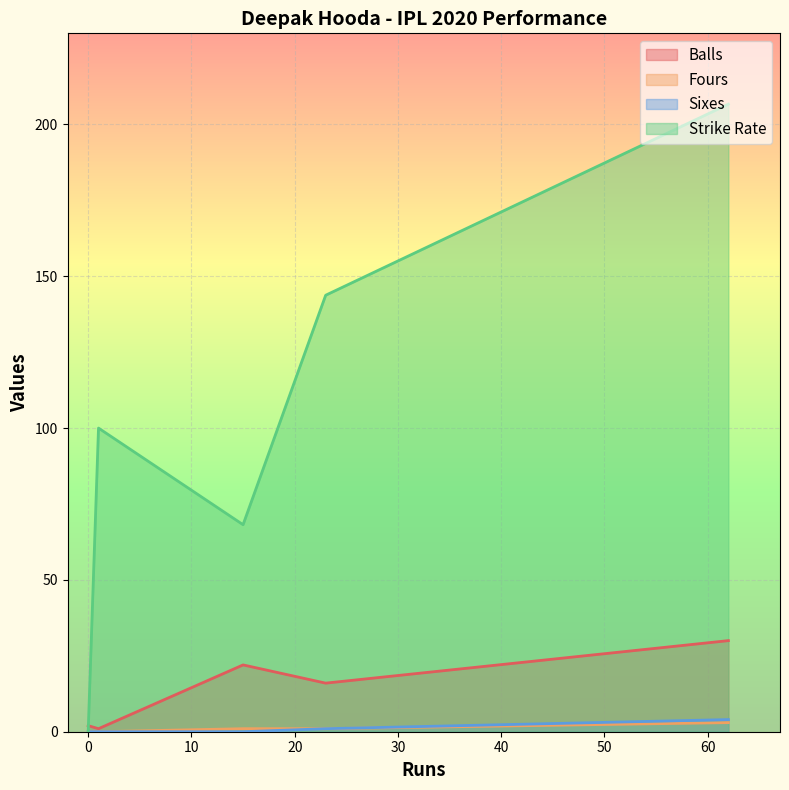

Is it true that str_rate equals 206.7 at 62?

True